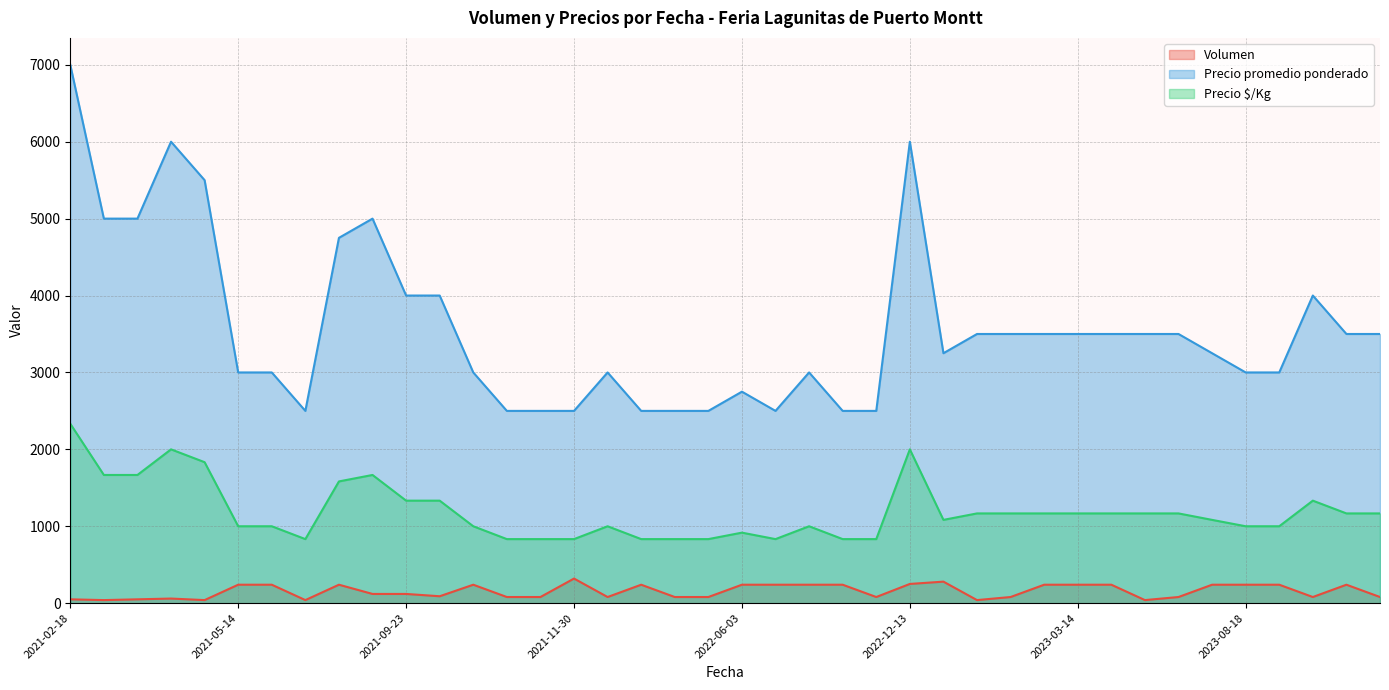

What is the difference between the Precio promedio ponderado values at 2022-06-03 and 2022-02-15?

250